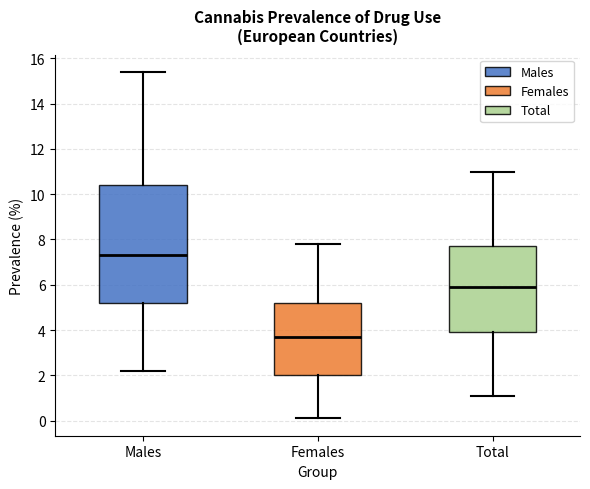

Where does the lower whisker of the box for Males end on the y-axis? The values are not printed on the chart, so give them approximately, as read against the axis.

2.2